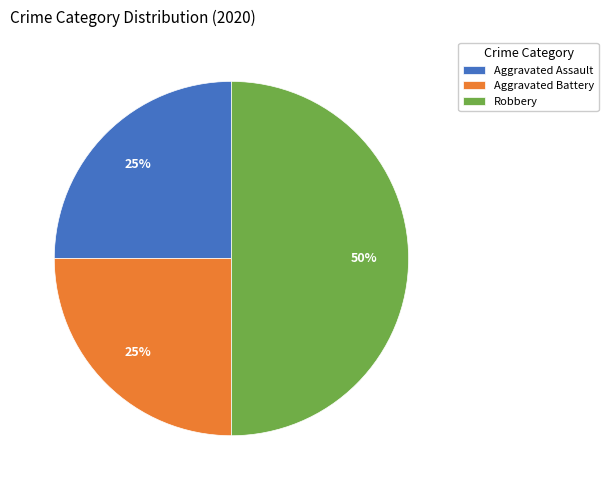

Which category has the biggest portion of the pie?

Robbery